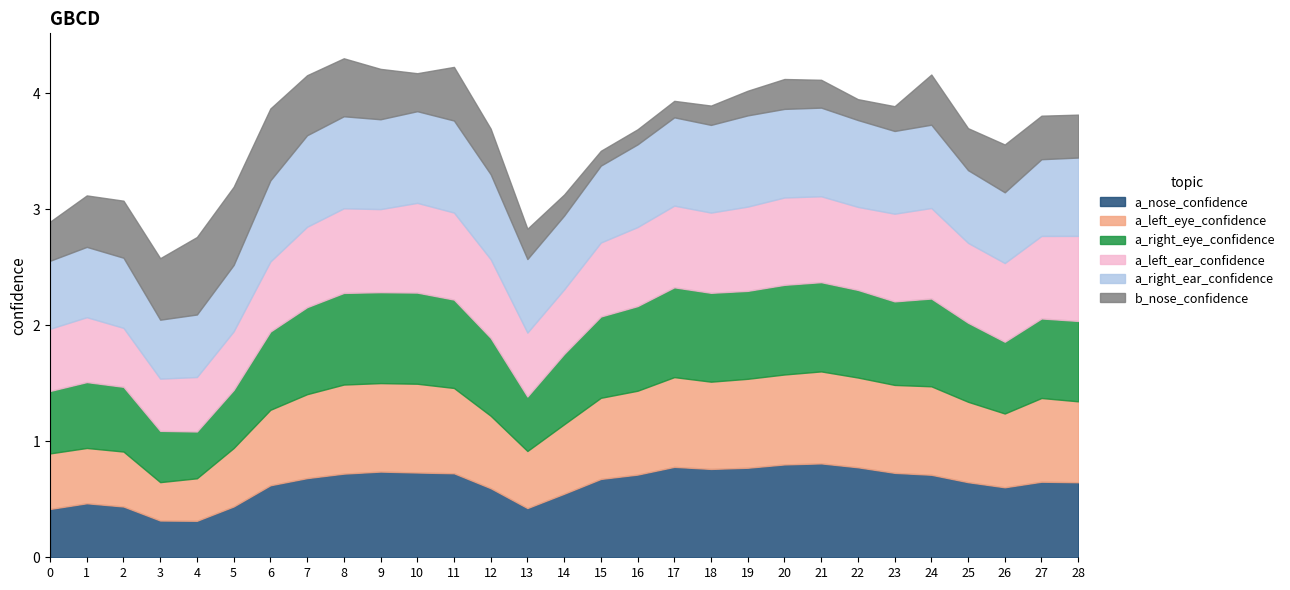

At how many categories does at least one series exceed 0?

29